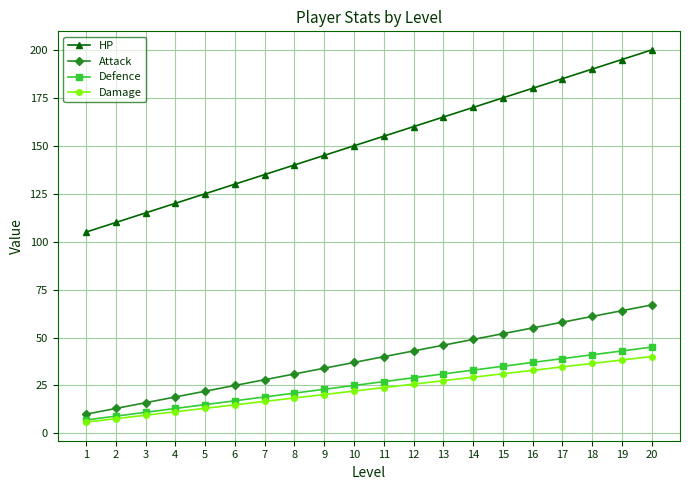

The value of Damage at 11 is 35.5. True or false?

False